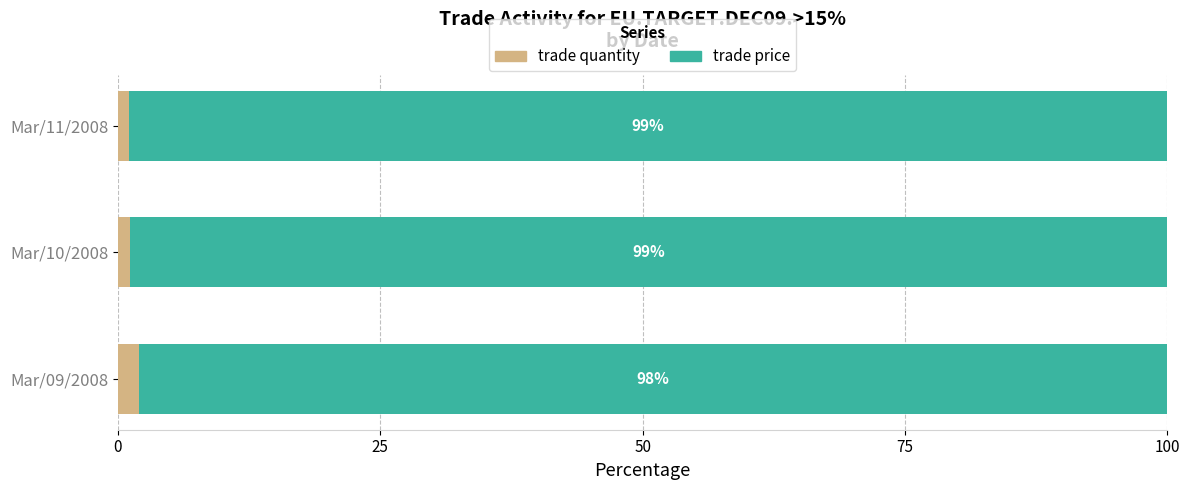

What is the total value across all series at Mar/10/2008?

100.0